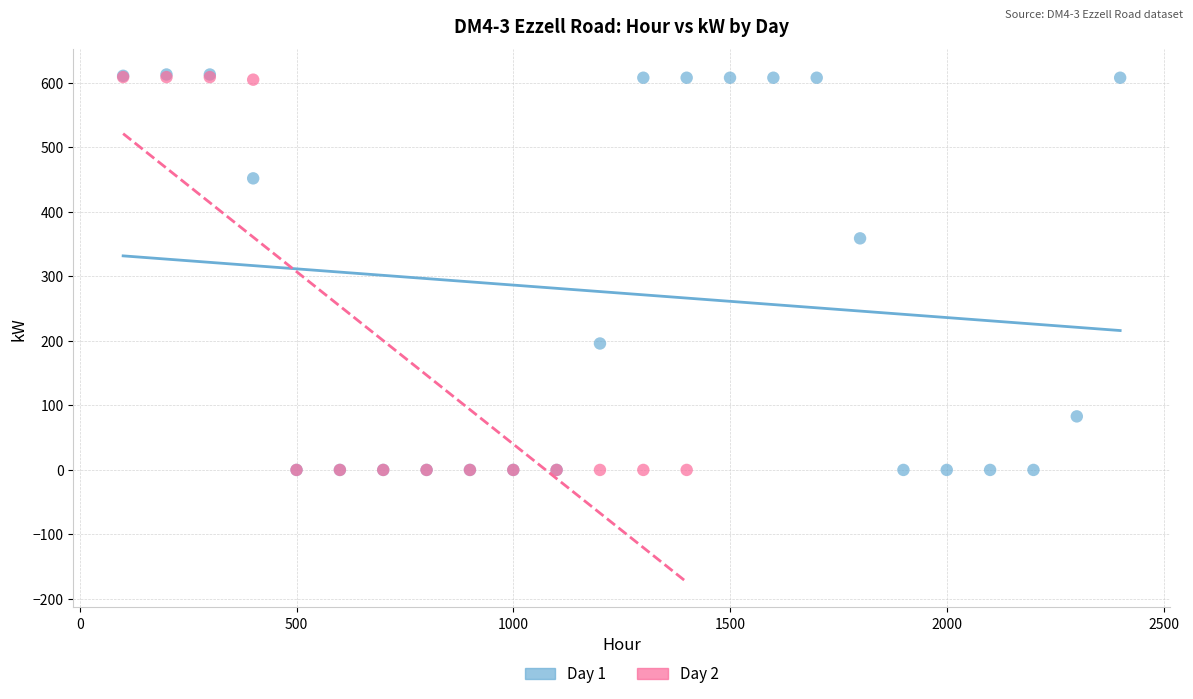

Which series has the widest spread of Y values?

Day 1